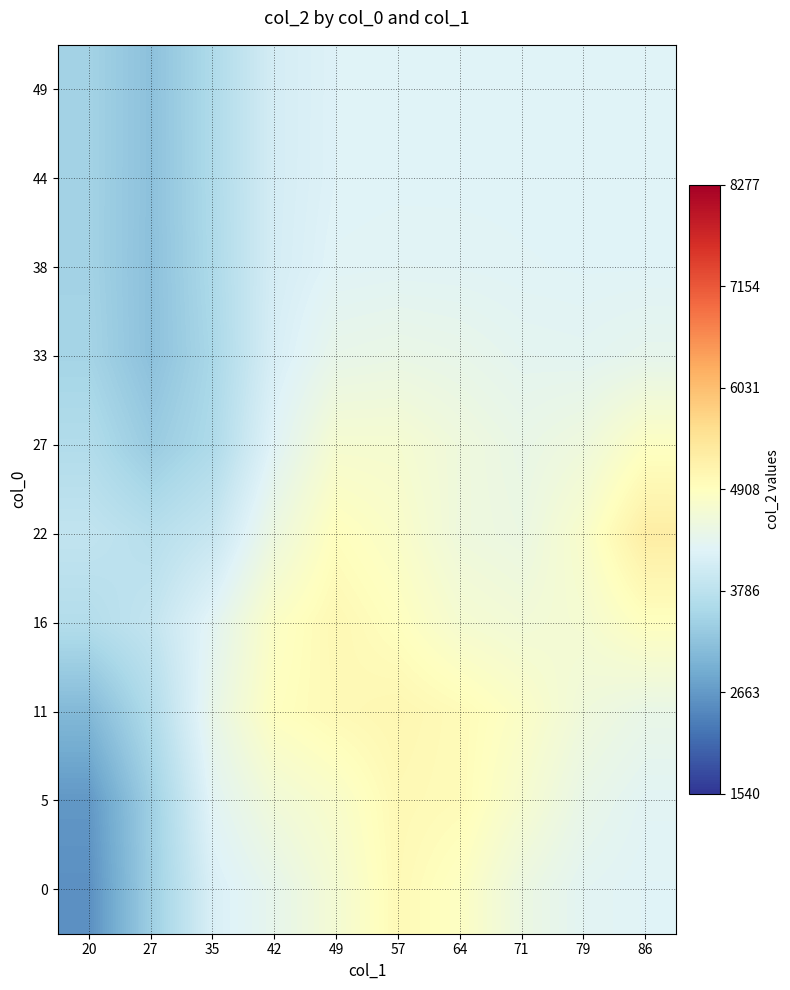

What is the maximum value shown in the chart?

5278.2